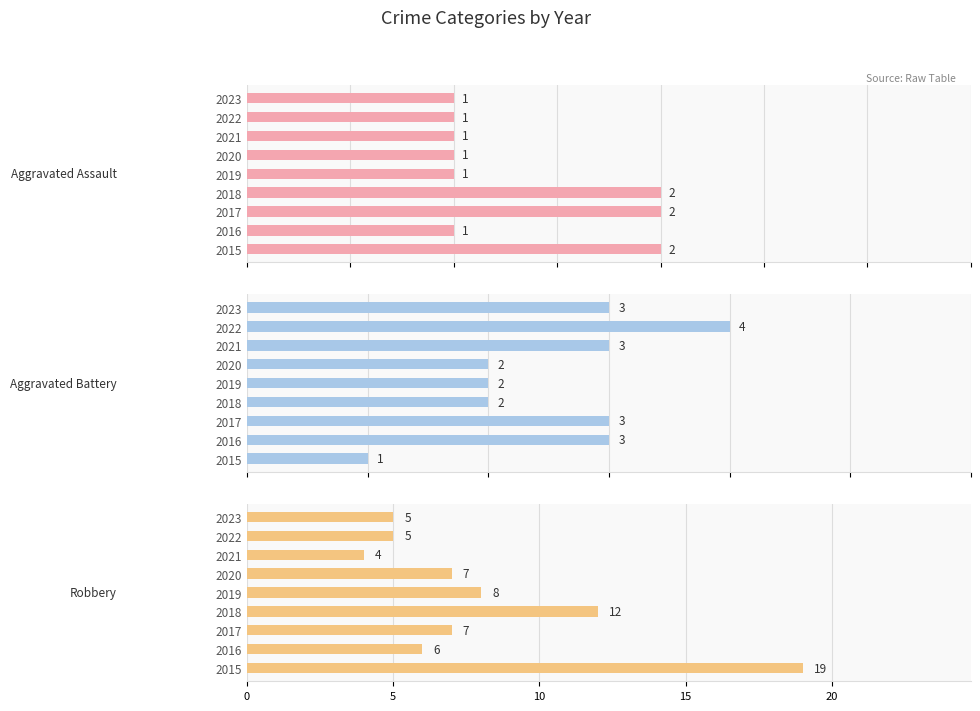

List the series in order of their overall mean, lowest first.

Aggravated Assault, Aggravated Battery, Robbery